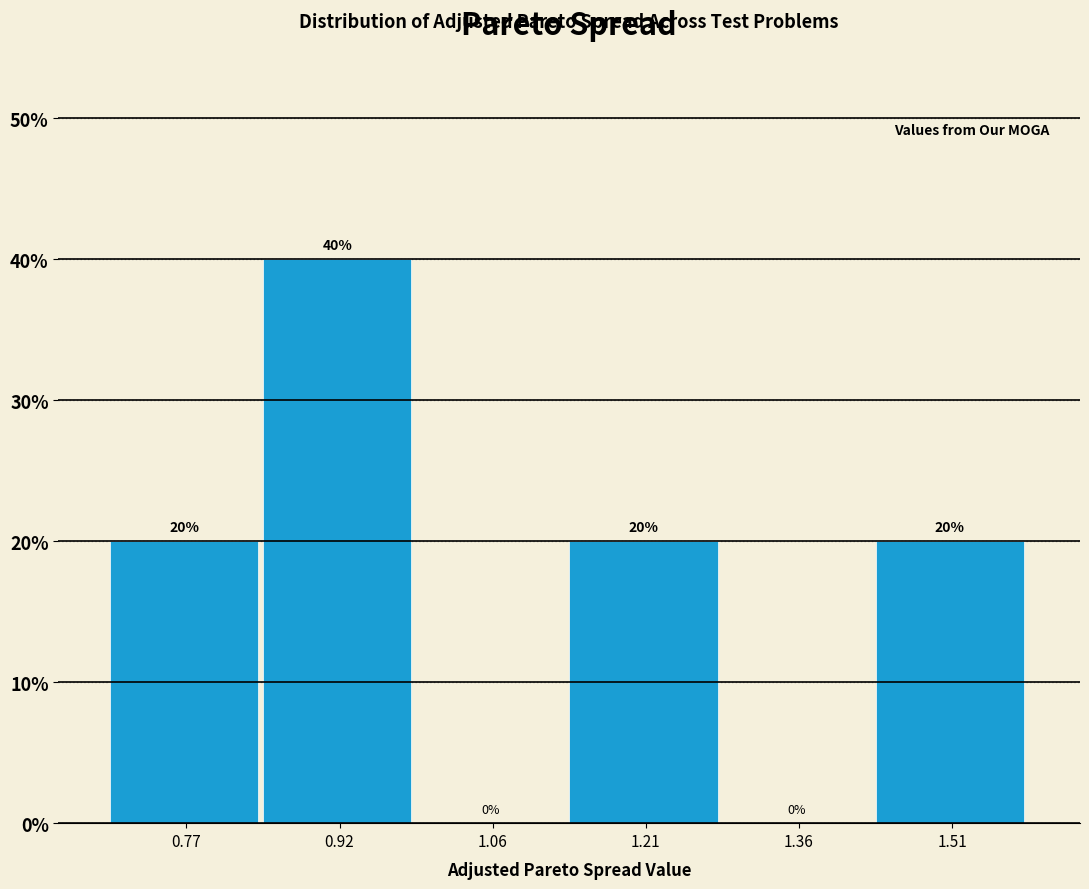

Reading left to right, list every bar in this chart as the range it spans on the x-axis followed by its height. The bar edges are not printed on the chart, so give them approximately, as read against the axis.

0.70 to 0.84: 20
0.84 to 0.98: 40
0.98 to 1.14: 0
1.14 to 1.28: 20
1.28 to 1.44: 0
1.44 to 1.58: 20